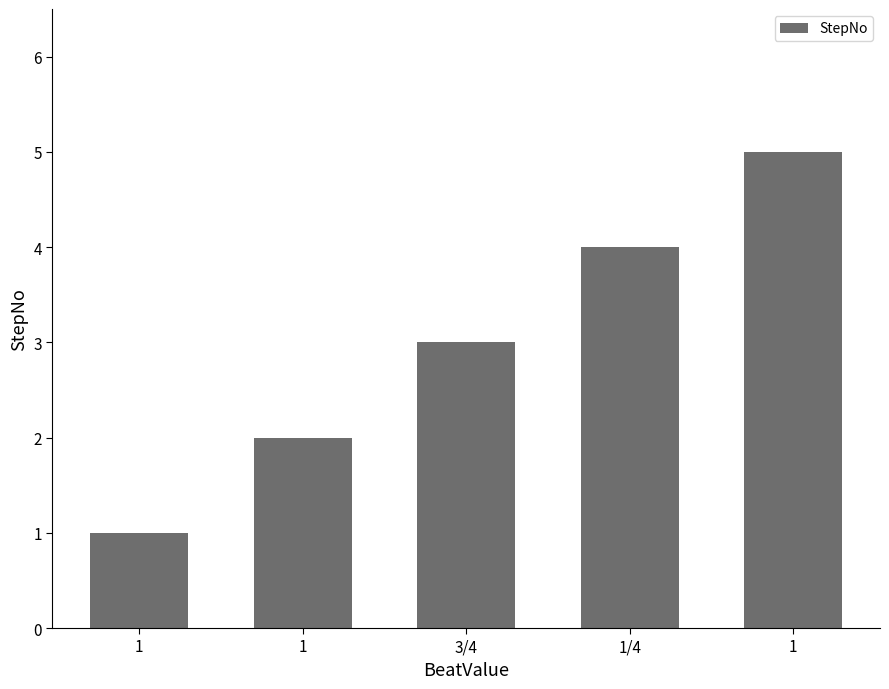

What is the smallest value displayed?

1